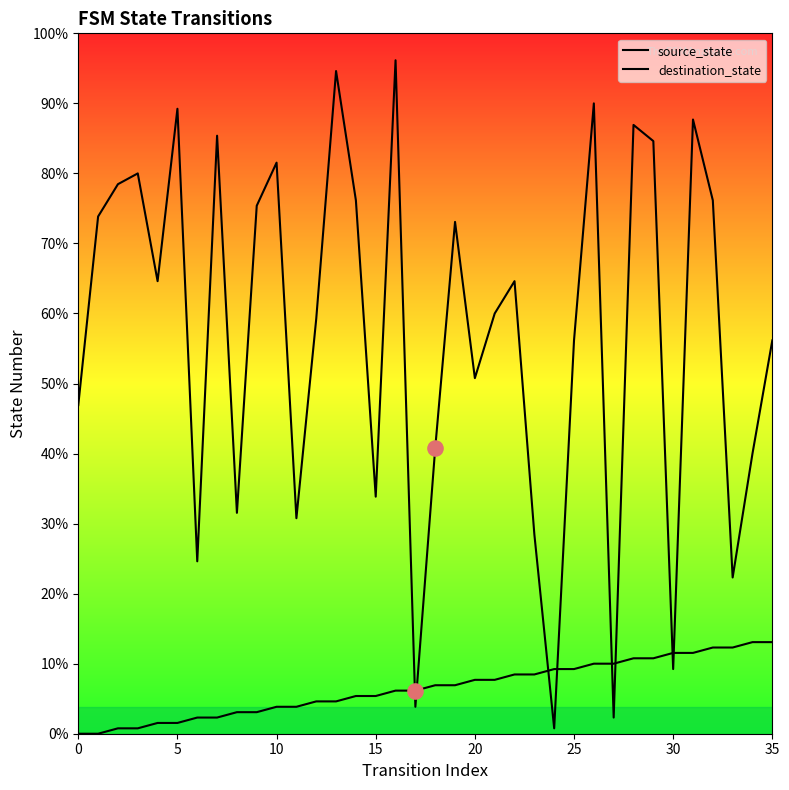

Which series contains the highest Y value?

destination_state